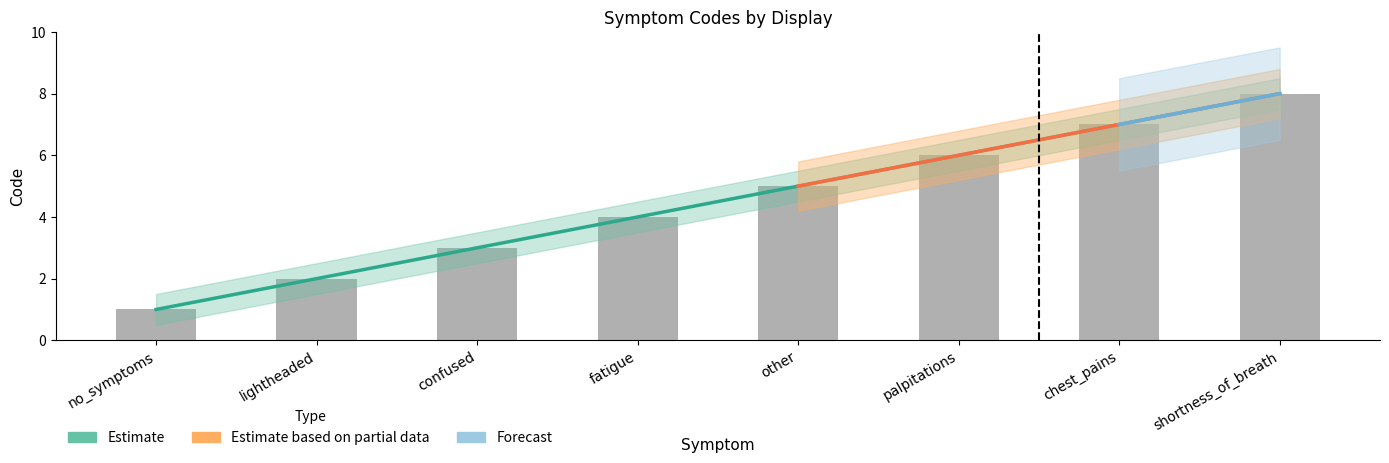

Approximately how many times larger is the value at palpitations compared to fatigue?

1.5